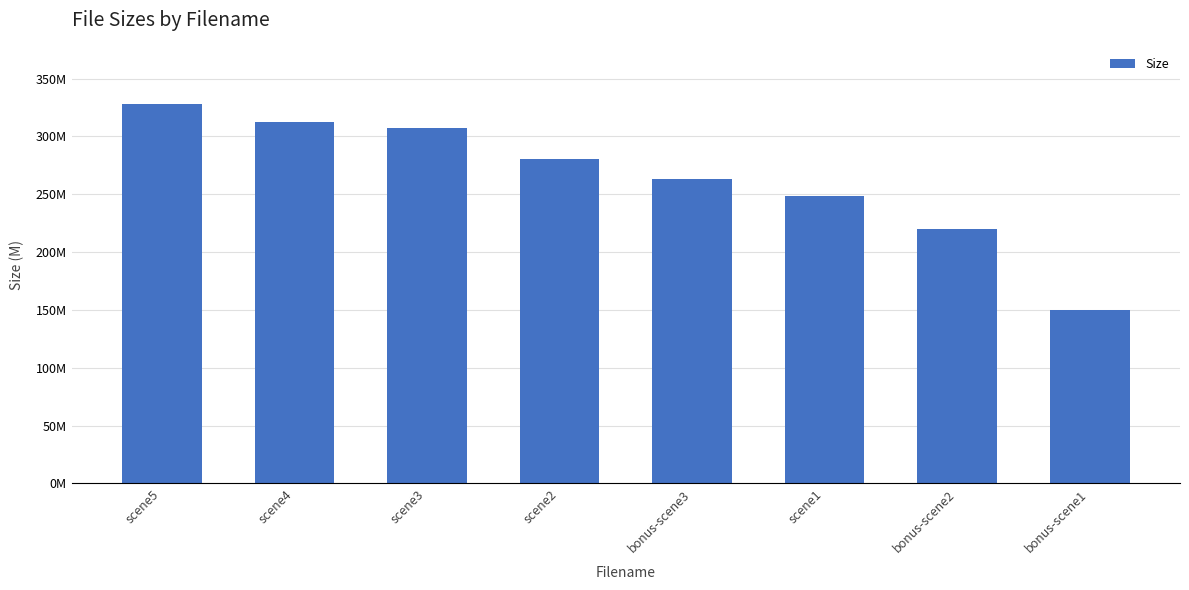

What is the difference between the maximum and minimum values?

178.3